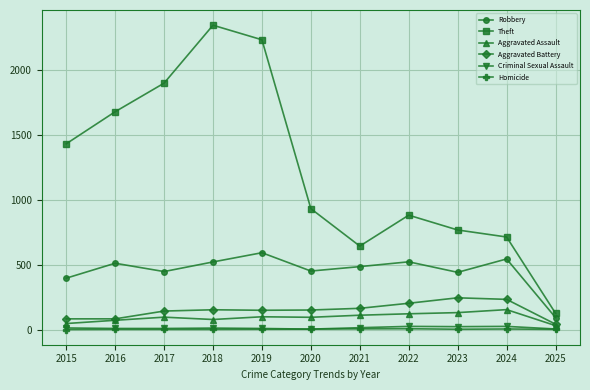

Is this an area chart (filled region under the line)?

No